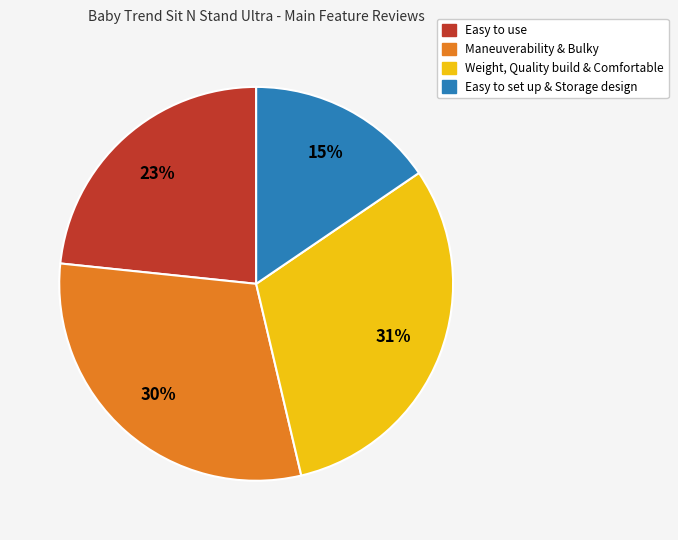

To the nearest percent, what is the average slice percentage?

25%